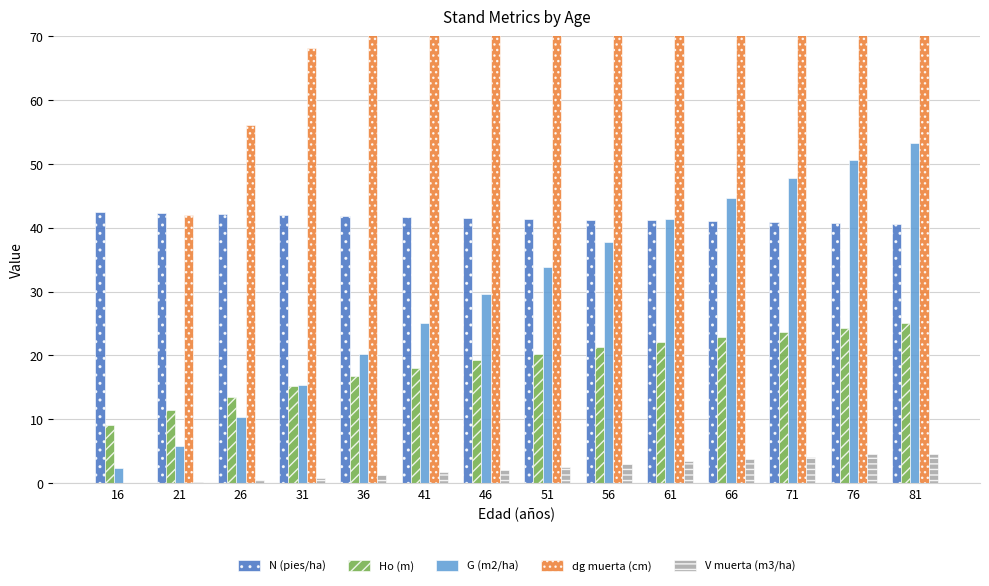

What is the maximum value for Ho (m)?

25.0